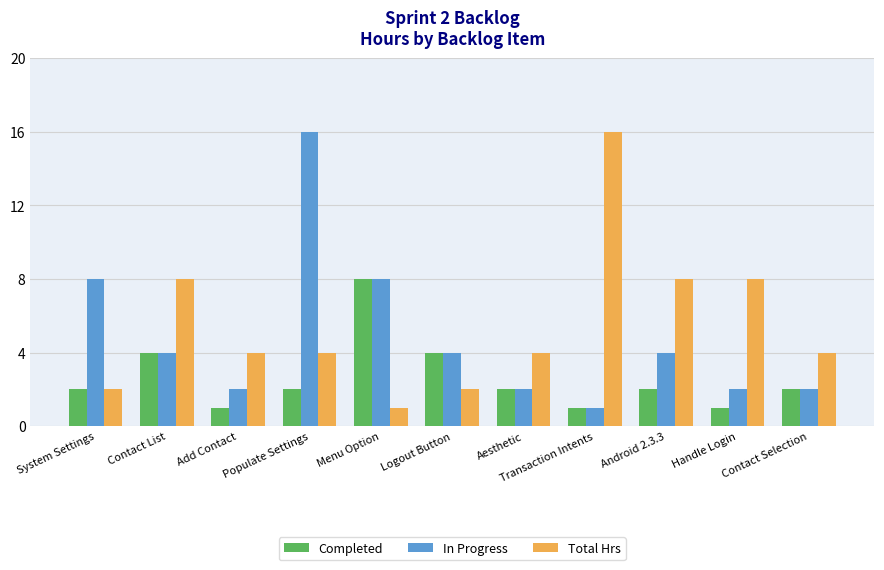

What are all the series names shown in the legend?

Completed, In Progress, Total Hrs